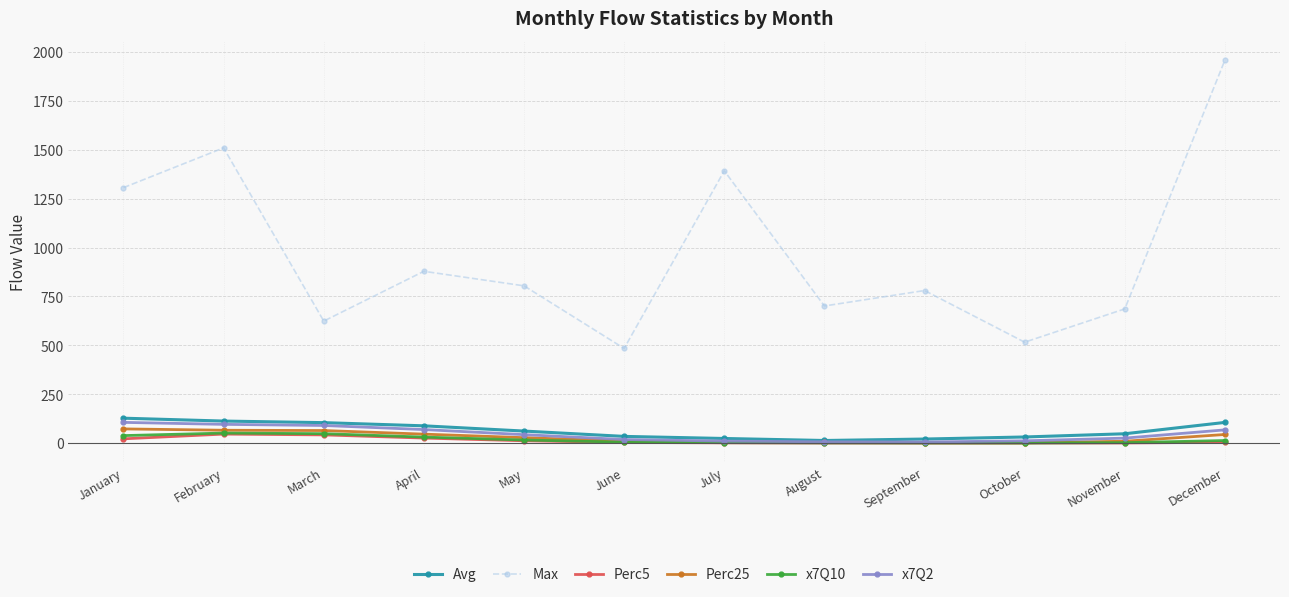

Is this an area chart (filled region under the line)?

No